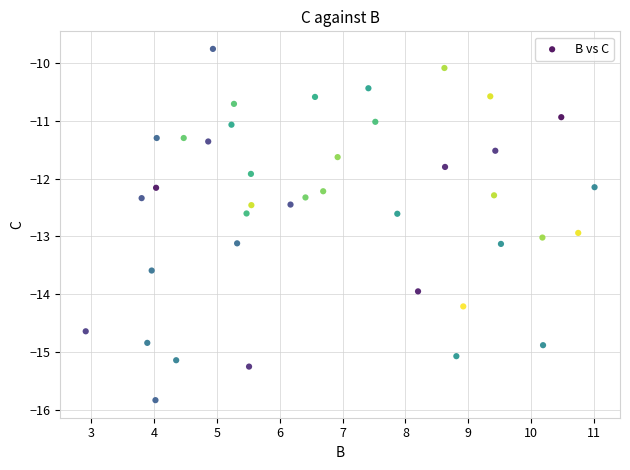

What is the range of Y values (max minus min)?

6.1